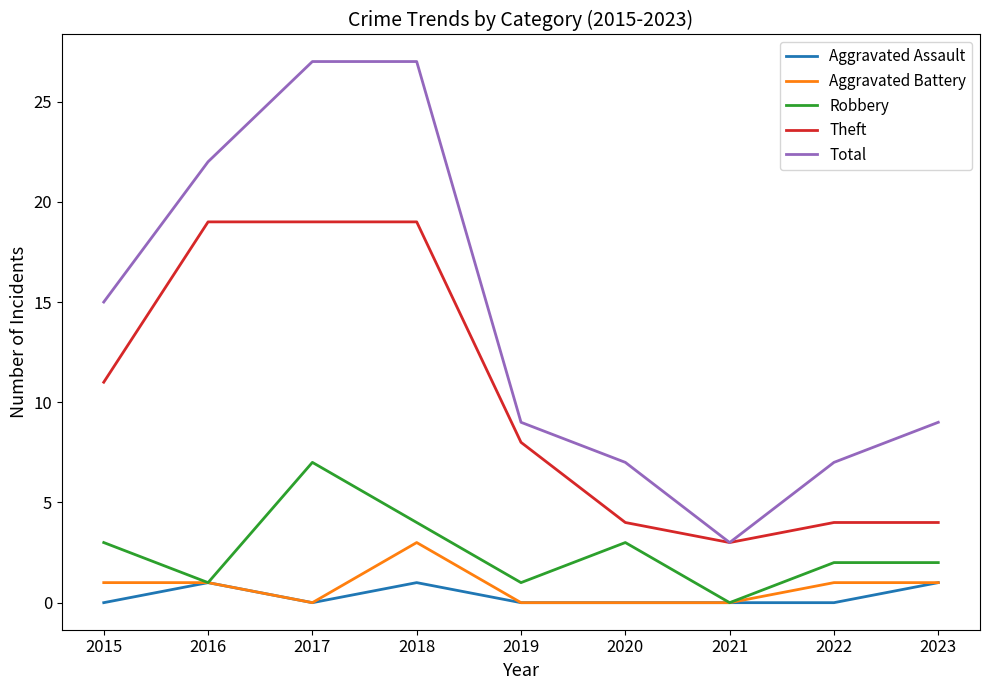

What is the maximum value for Theft?

19